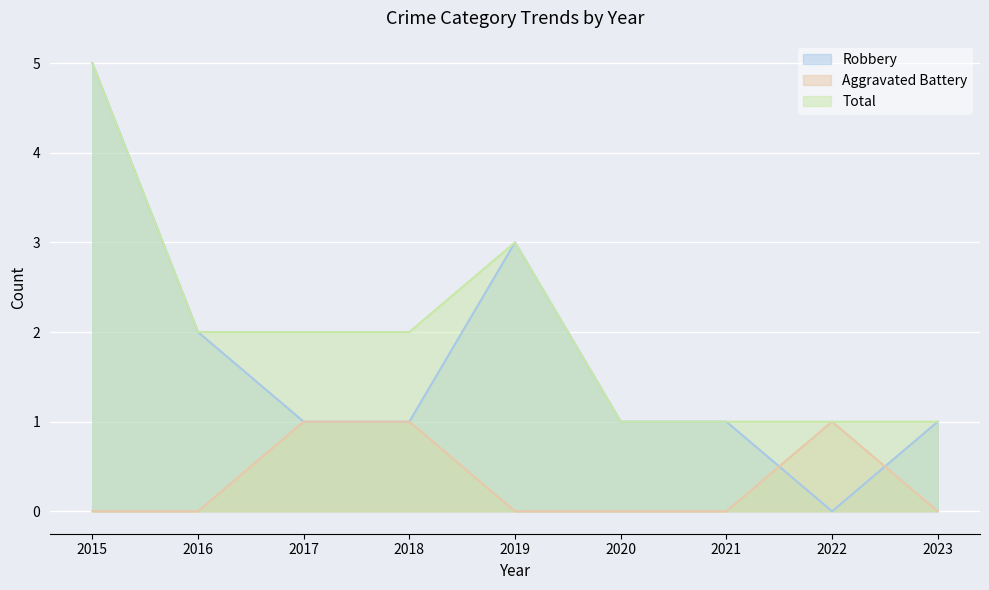

What is the maximum value for Total?

5